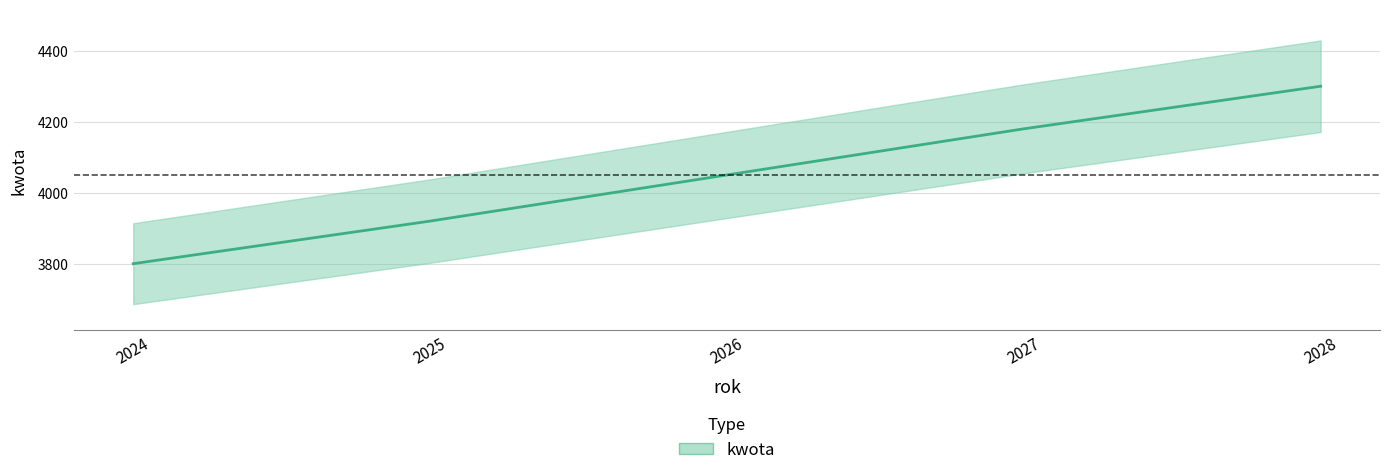

How many values are below 4050?

2